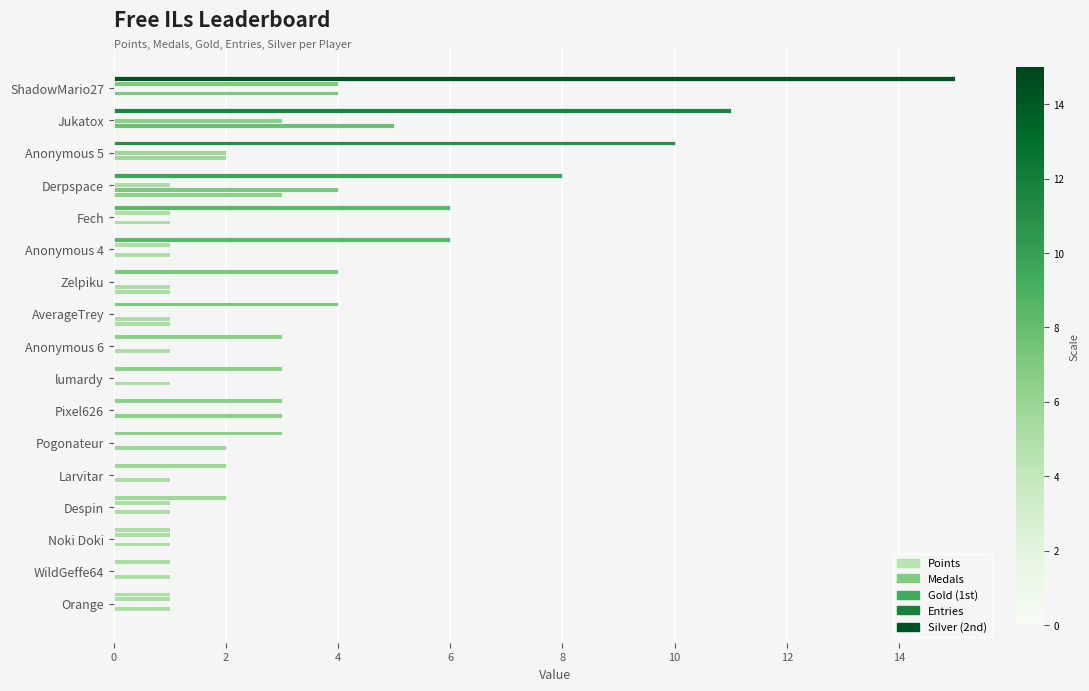

How many series are shown in this chart?

5